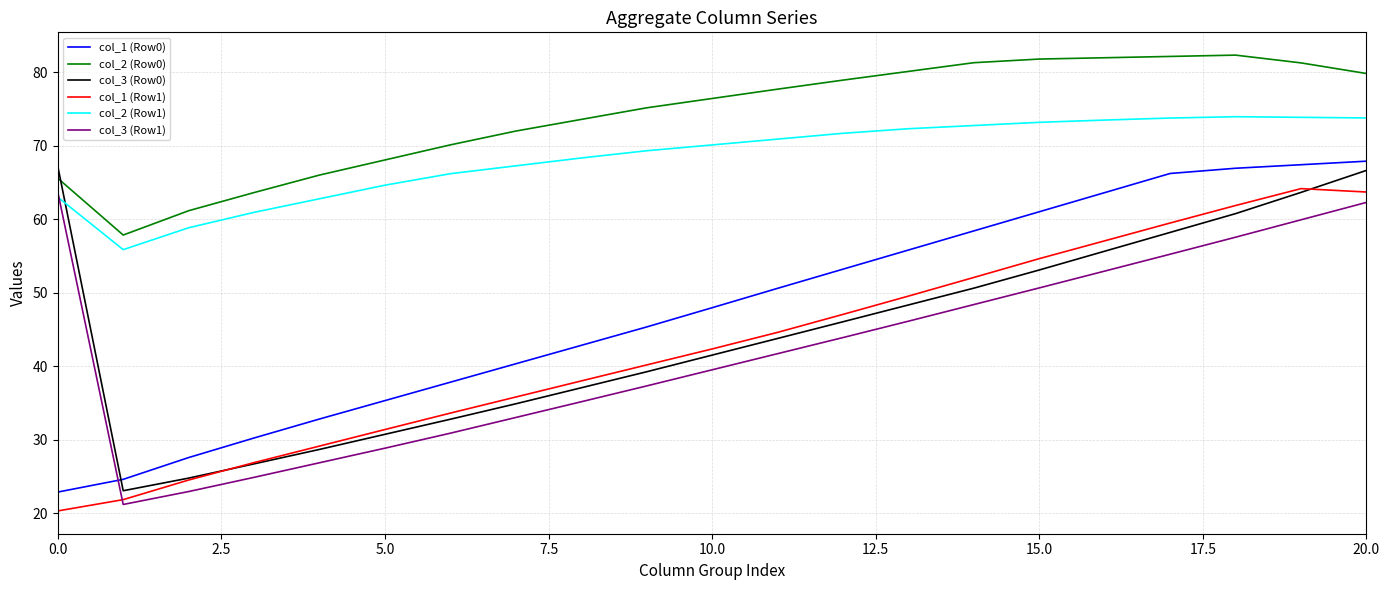

In col_1 (Row1), how many points are higher than both neighbors (excluding endpoints)?

1